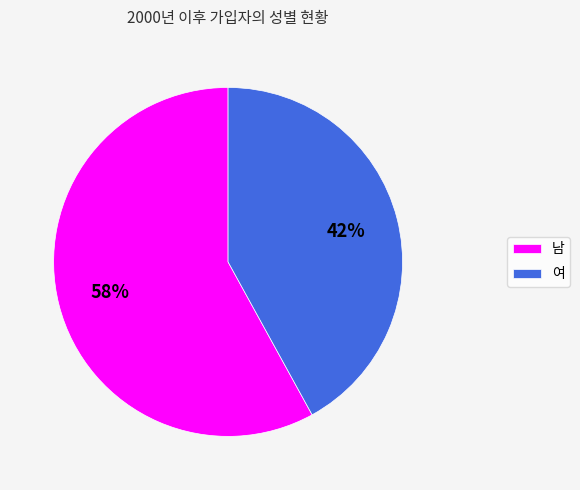

Between 여 and 남, which is larger?

남